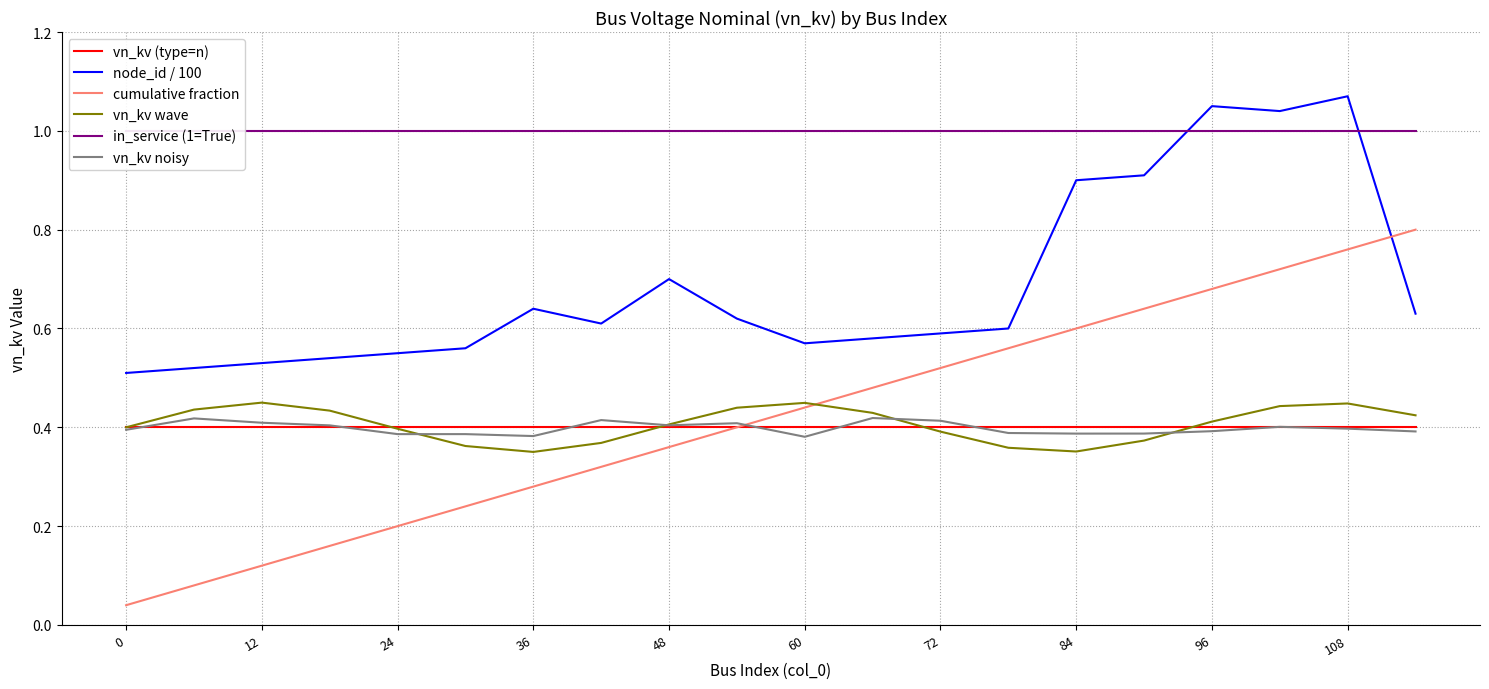

At which category is the sum across all series the highest?

18